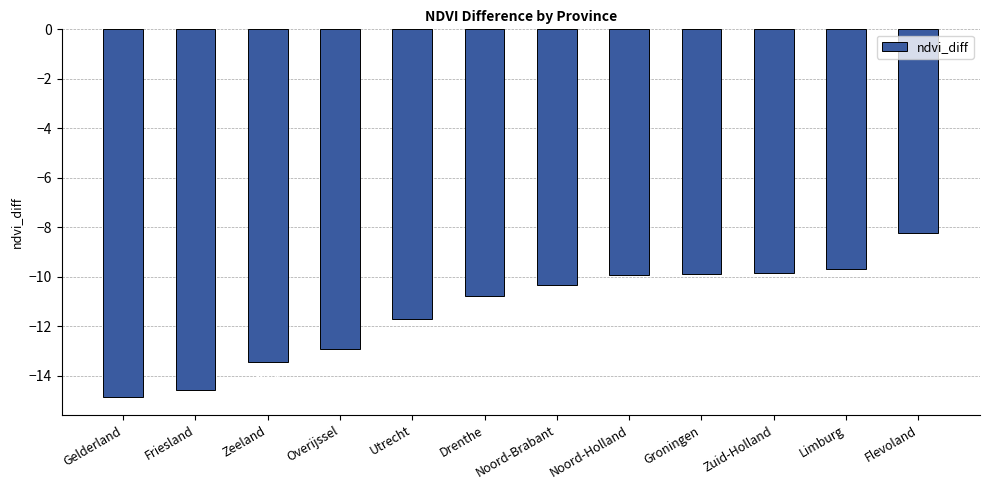

Reading left to right, list all the values displayed in this chart.

-14.9	-14.6	-13.5	-12.9	-11.7	-10.8	-10.3	-9.9	-9.9	-9.8	-9.7	-8.2